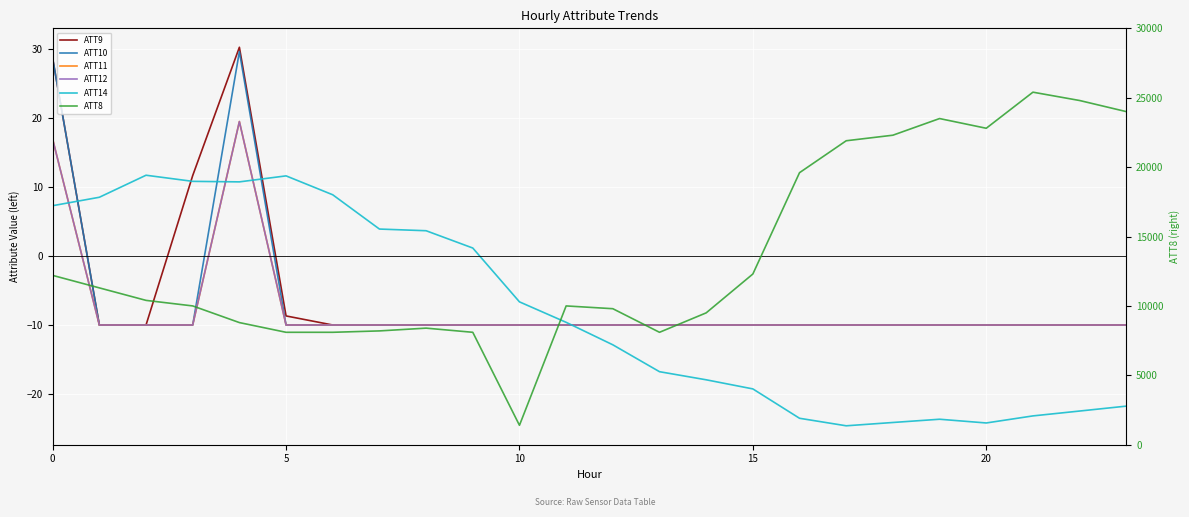

How many data points in ATT11 are above -10?

2